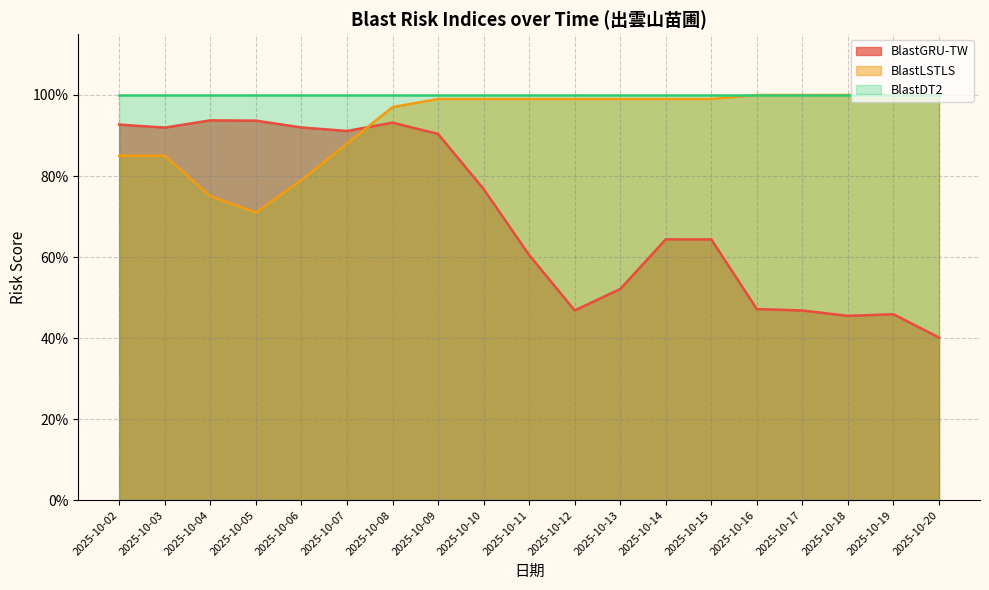

How many interior local peaks does the BlastGRU-TW series have?

4